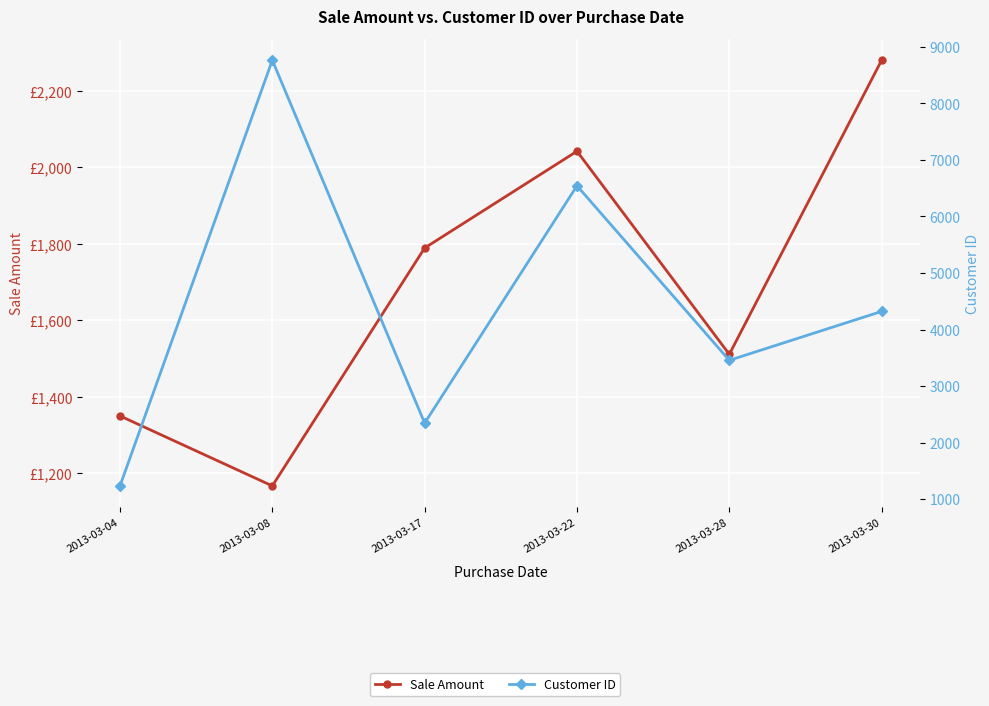

Count the number of categories in the chart.

6